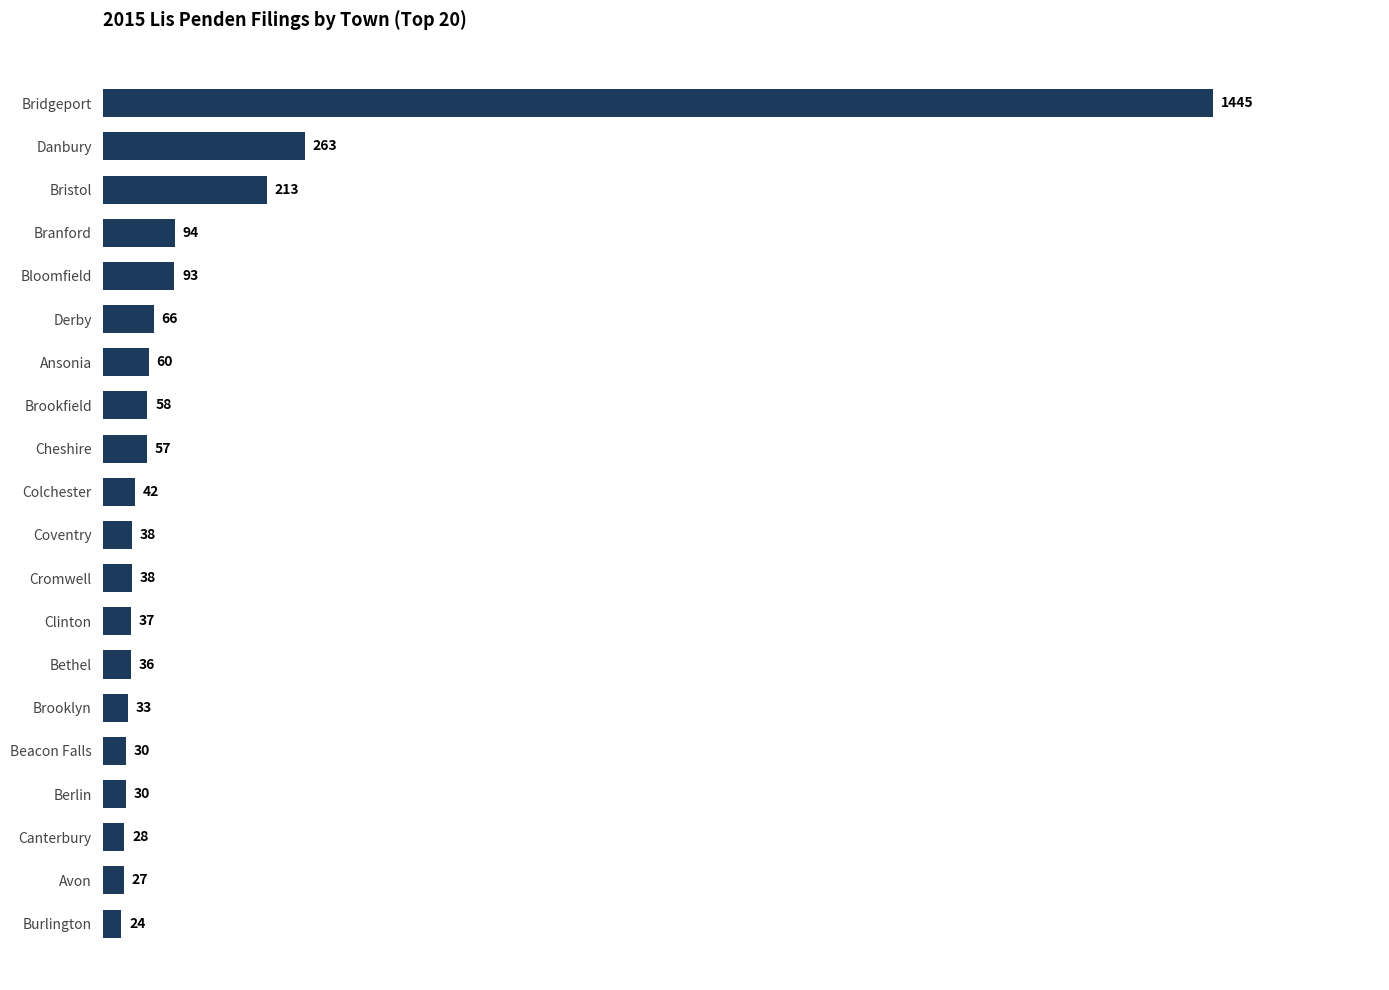

Which category has the lowest value across all series?

Burlington